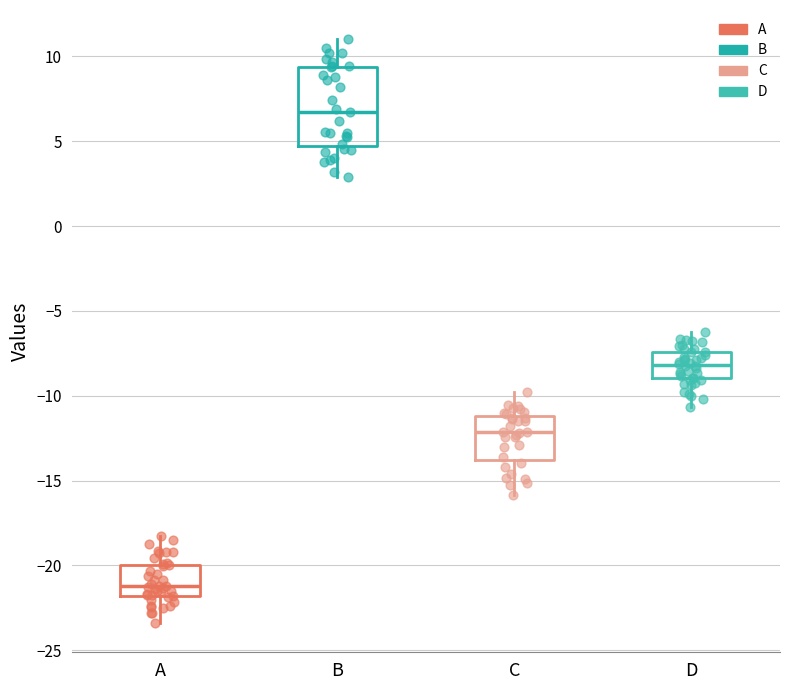

Reading left to right, transcribe this box plot: for each box, give where its median line is, the range the box spans, and where its two whiskers end, as read against the y-axis. The values are not printed on the chart, so give them approximately, as read against the axis.

A: median -21.0, box -22.0 to -20.0, whiskers -23.5 to -18.0
B: median 6.5, box 4.5 to 9.5, whiskers 3.0 to 11.0
C: median -12.0, box -14.0 to -11.0, whiskers -16.0 to -10.0
D: median -8.0, box -9.0 to -7.5, whiskers -10.5 to -6.5